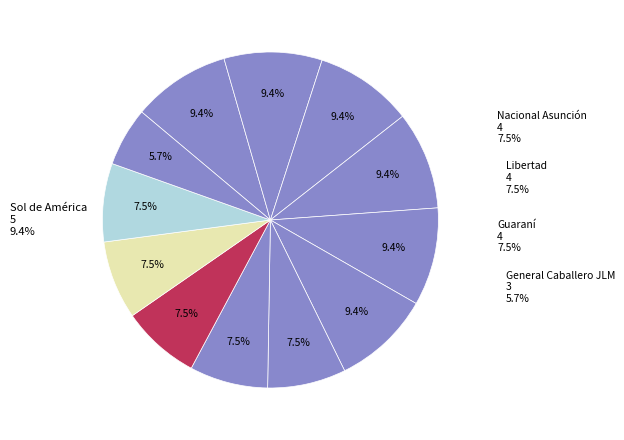

Is the sum of Resistencia and Tacuary greater than half?

No